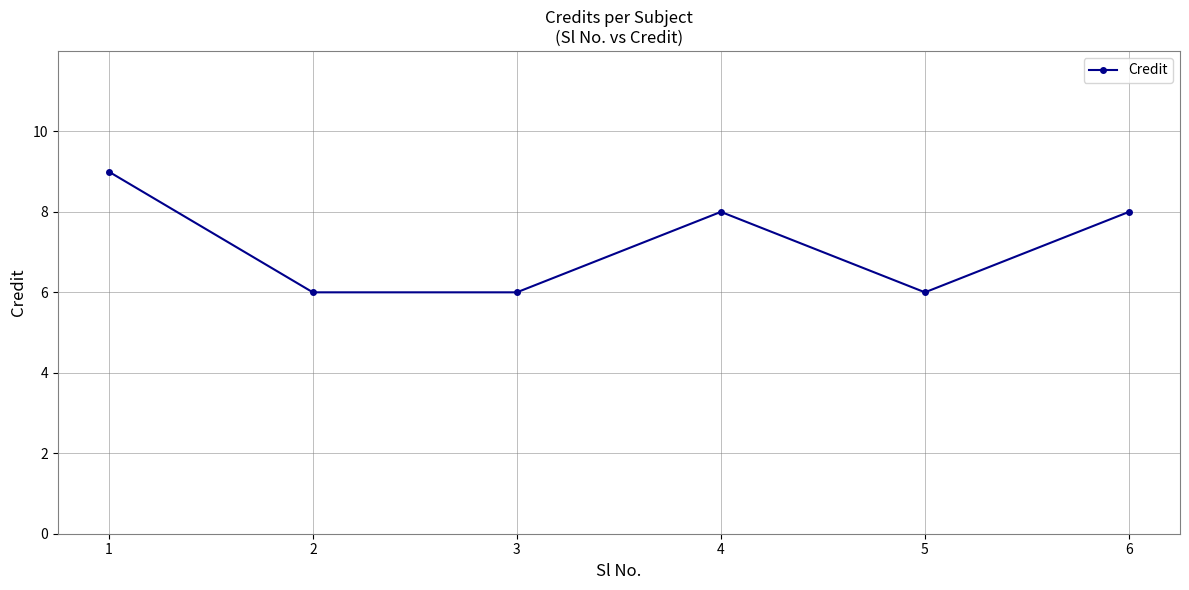

What value does the data have at 4?

8